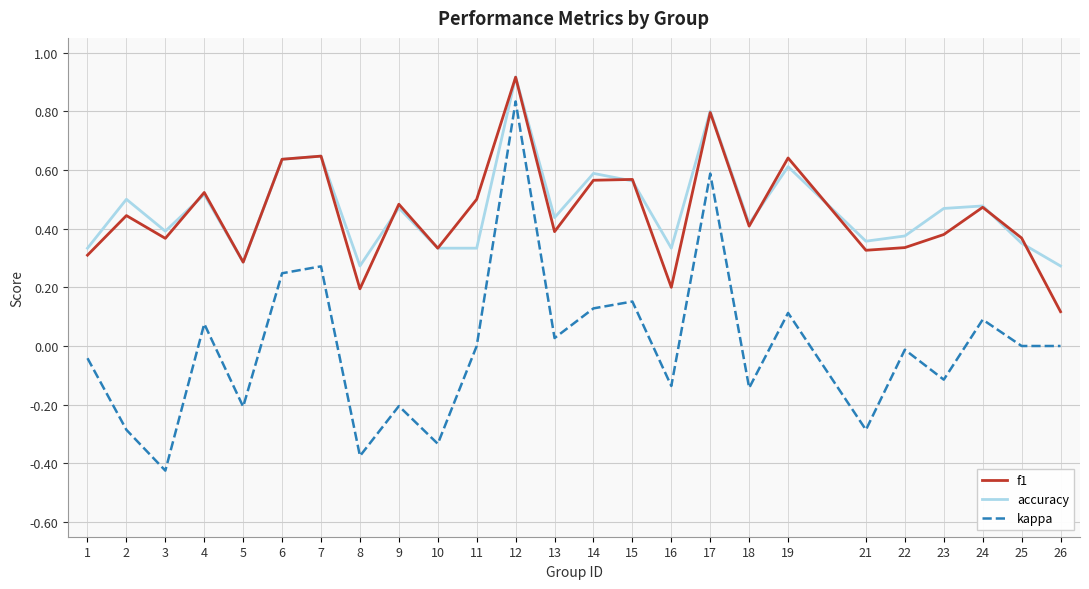

At which category is the sum across all series the highest?

12